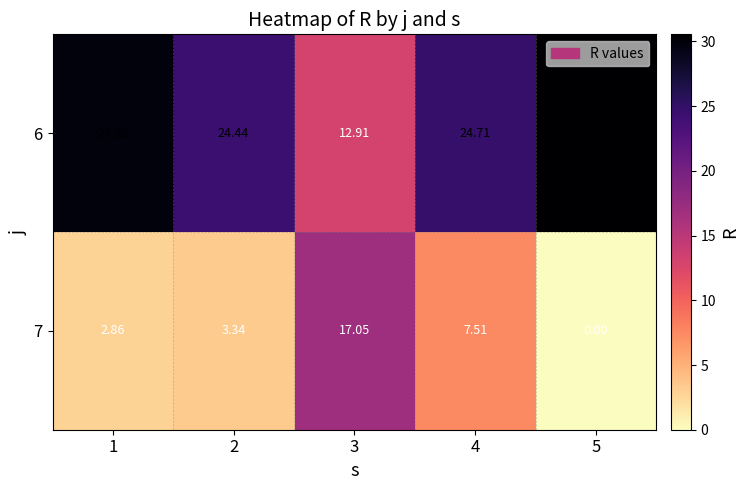

How many values in the 7 series exceed 3?

3